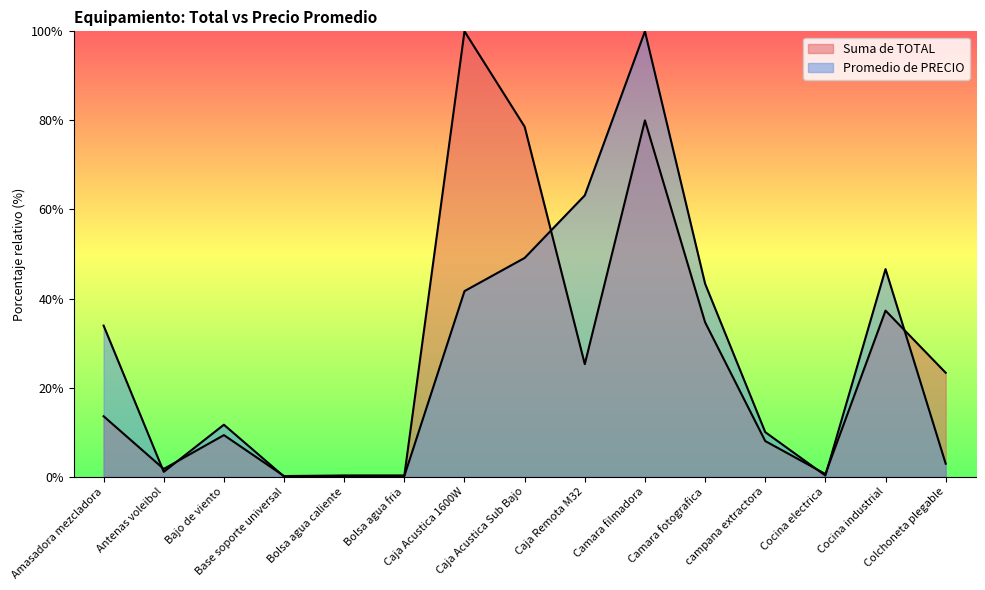

True or false: Promedio de PRECIO has a value of 100.0 at Camara filmadora.

True